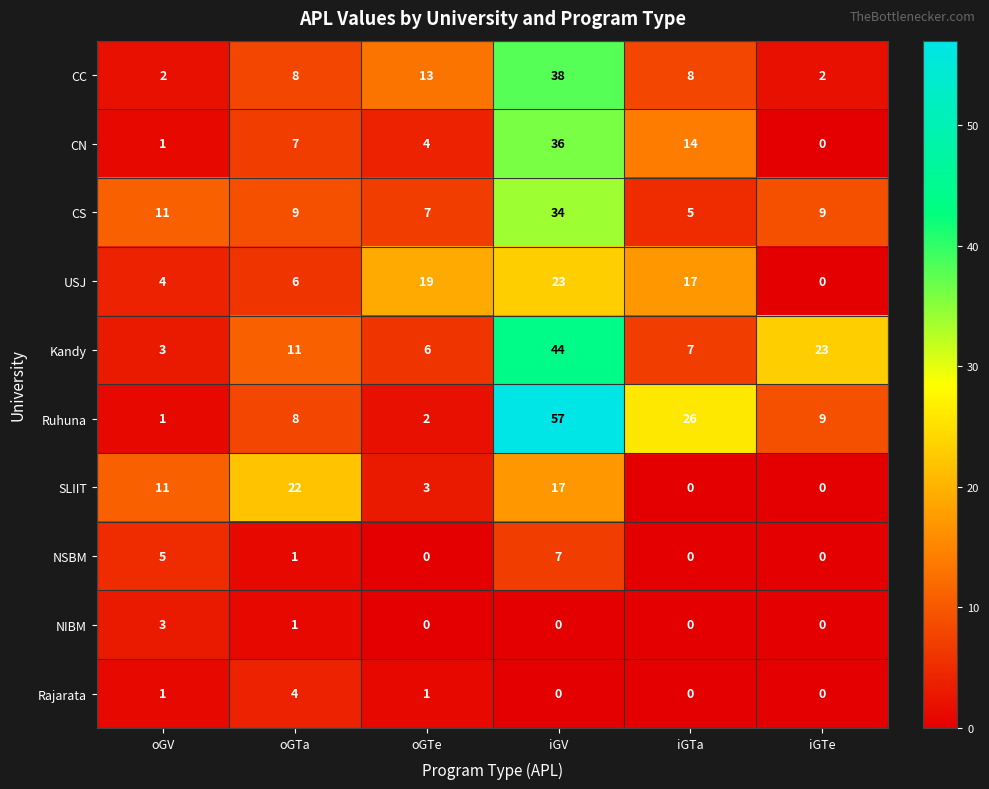

How many distinct data groups are displayed?

10